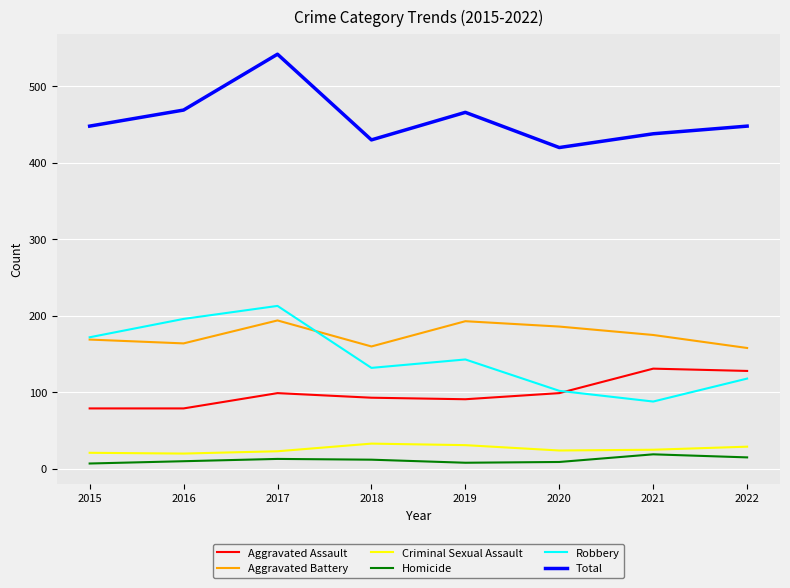

What is the approximate value of Aggravated Assault at 2022?

128